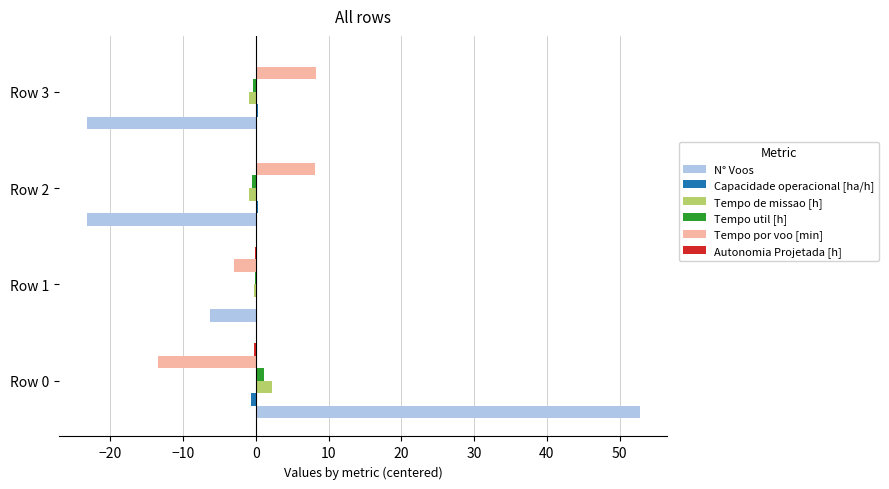

Which category has the highest value across all series?

Row 0